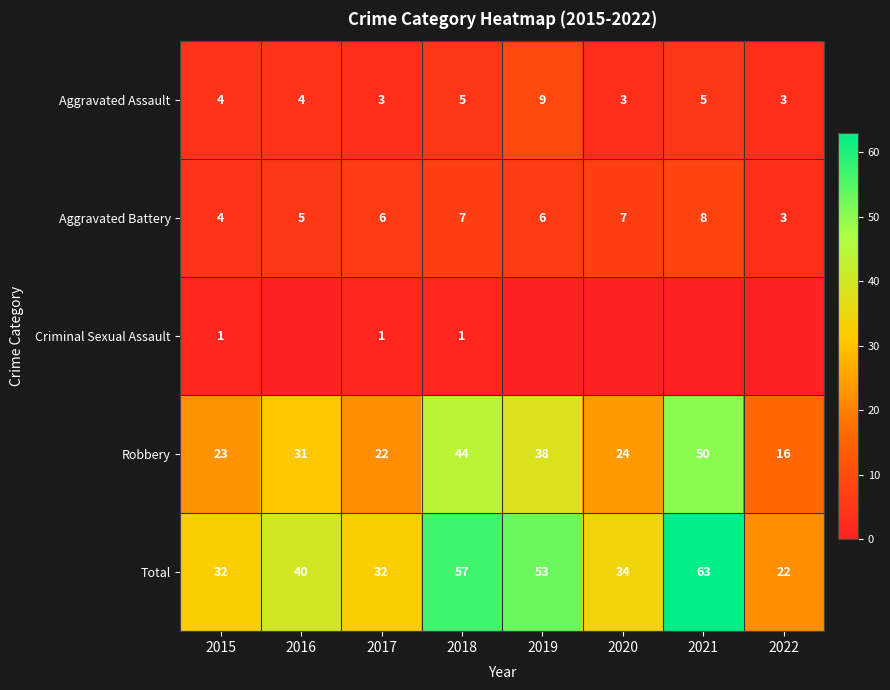

Is the value of Aggravated Assault at 2019 greater than the value of Aggravated Battery at 2019?

Yes